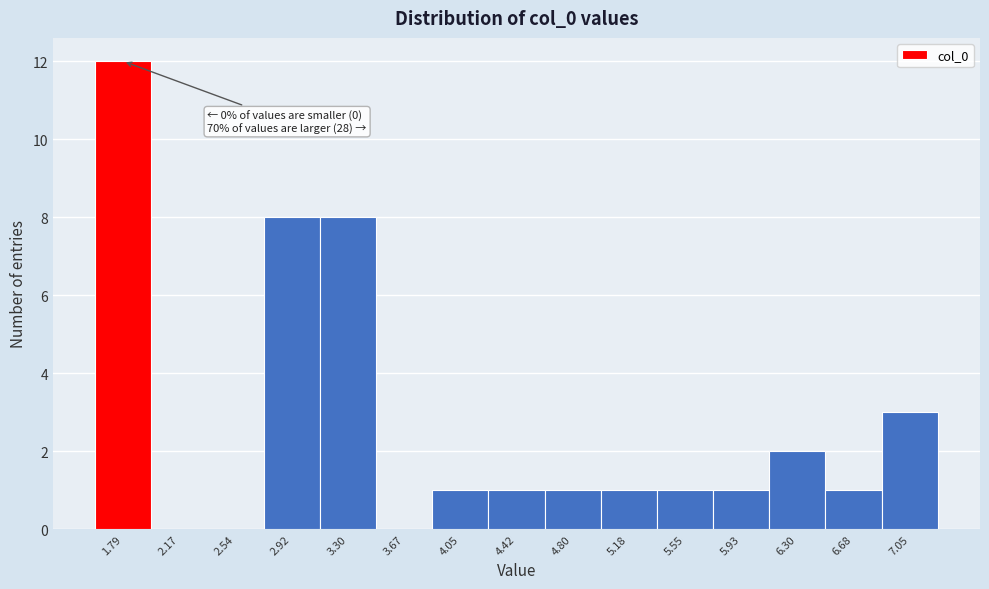

Over which range of the x-axis is the bar tallest?

1.60 to 2.00